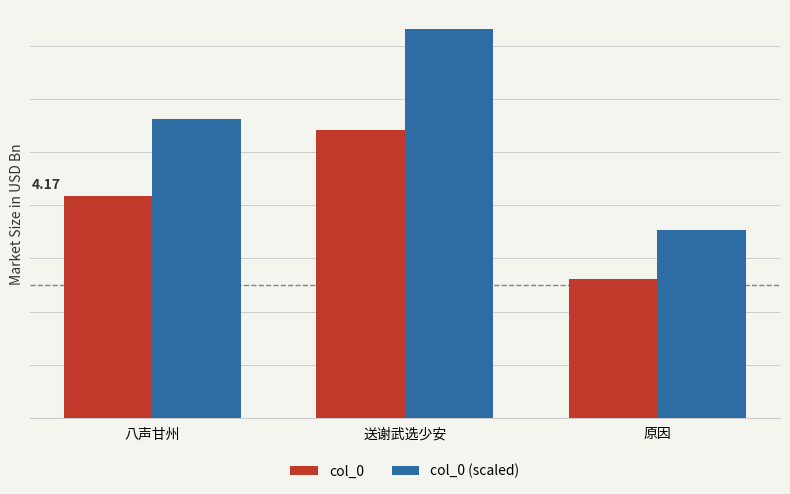

Are the bars horizontal?

No